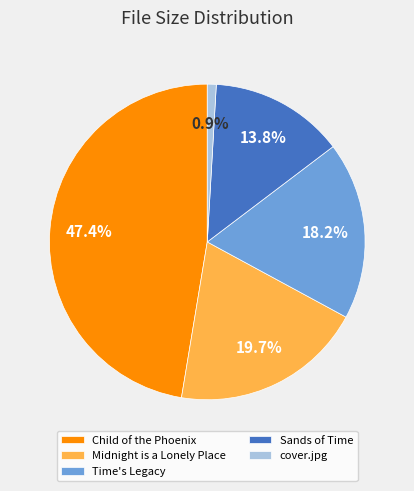

What portion of the pie excludes Time's Legacy?

81.8%